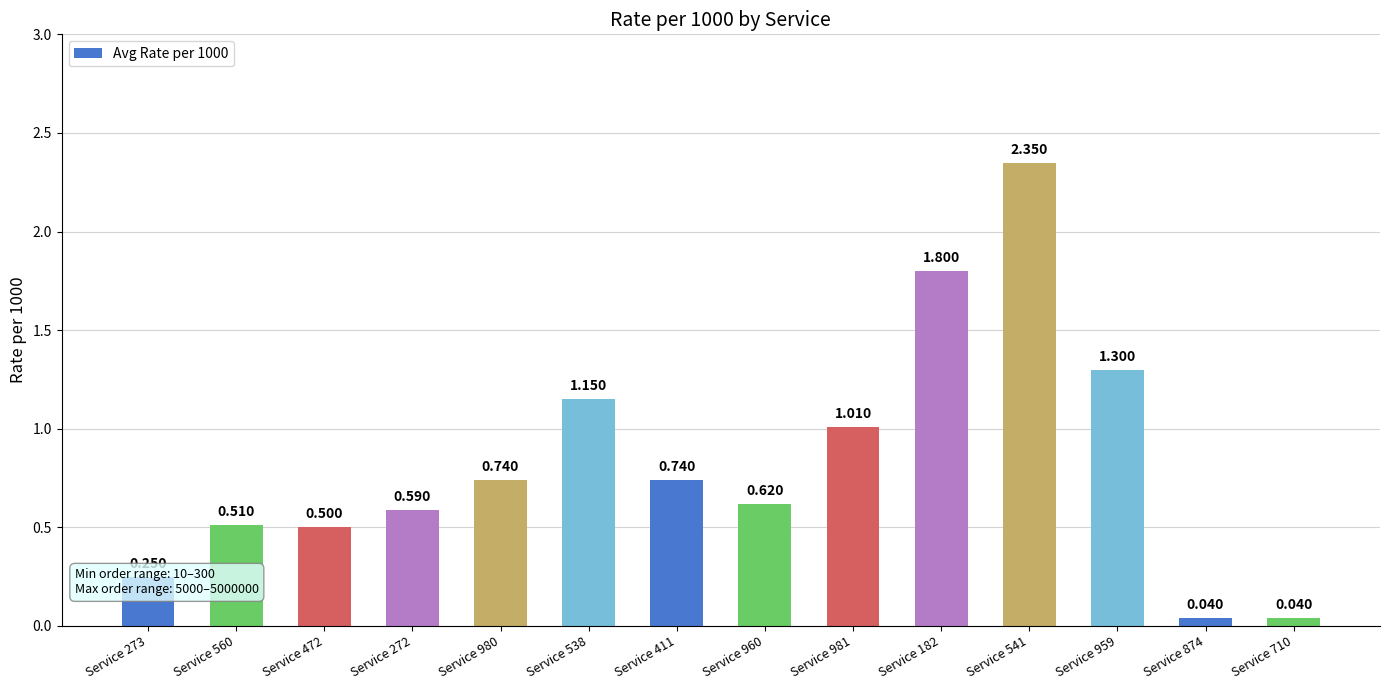

Is it true that the value at Service 182 is 0.6?

False